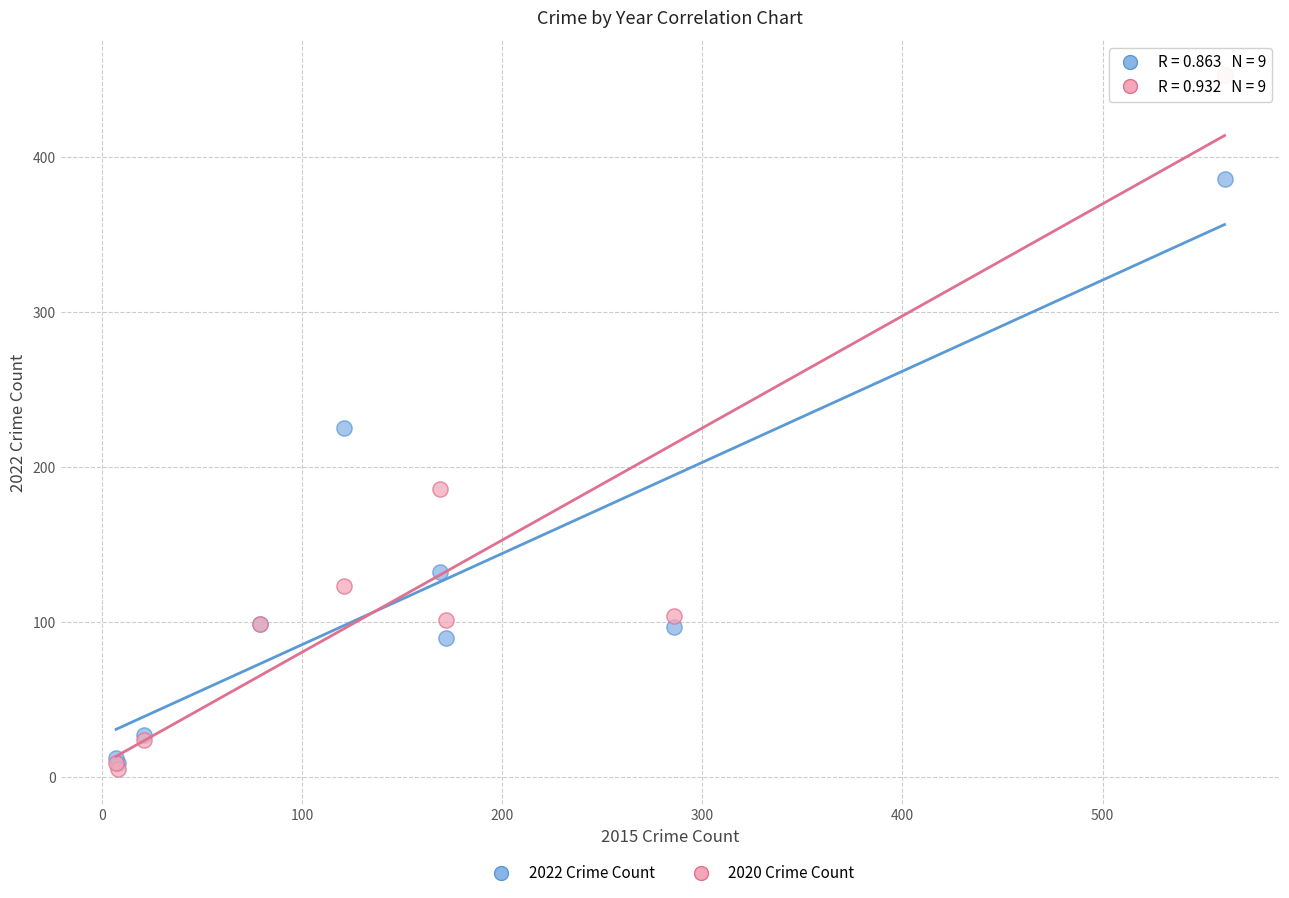

In the 2022 Crime Count series, what Y value is closest to 197?

225